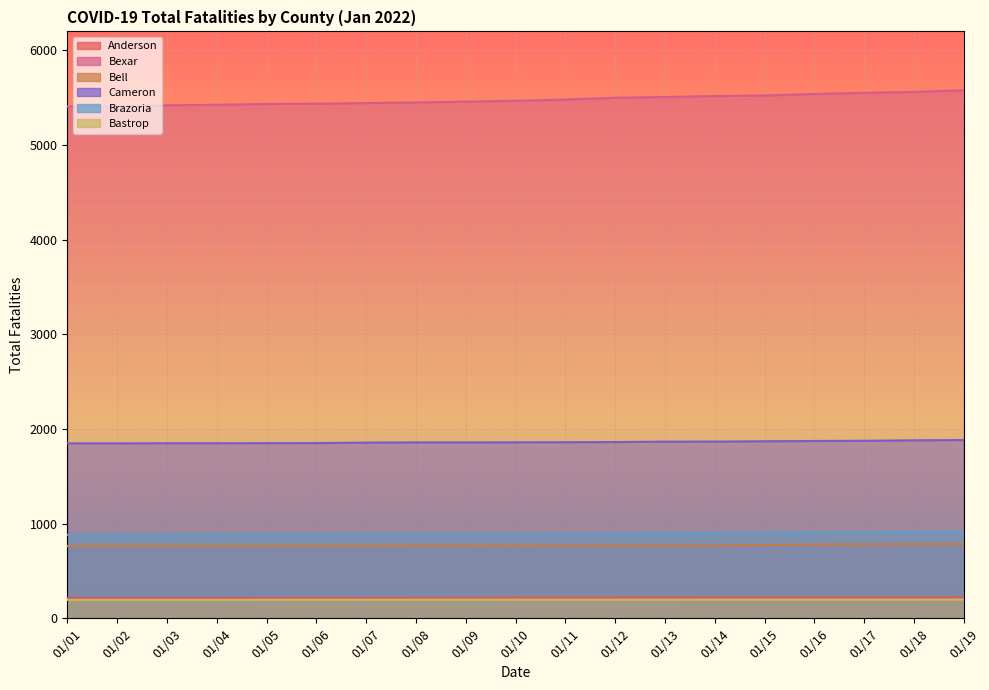

What is the difference between the highest and lowest values at 01/11?

5283